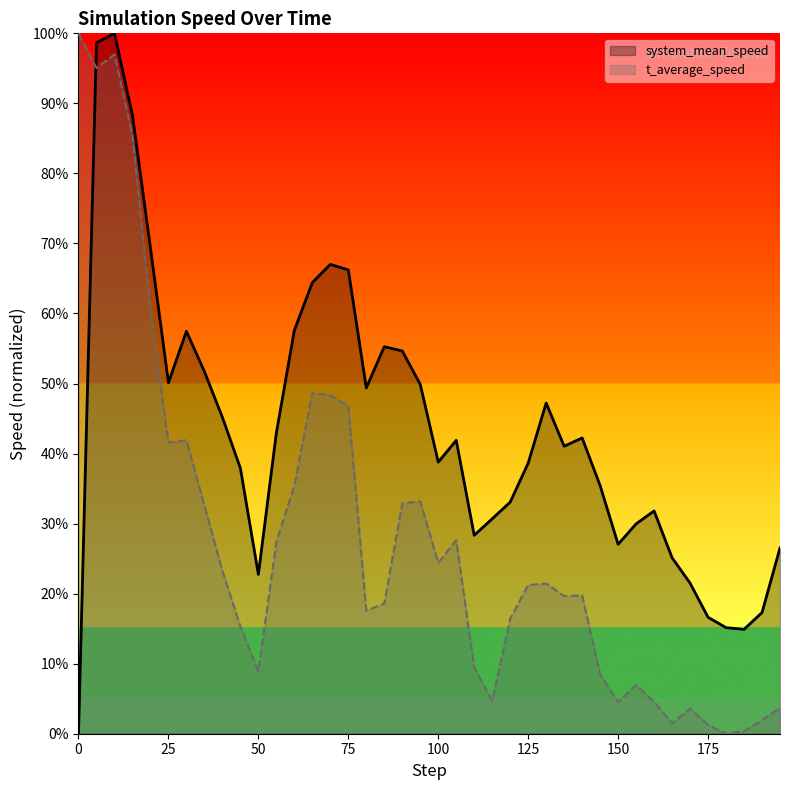

Count the number of data series in this chart.

2